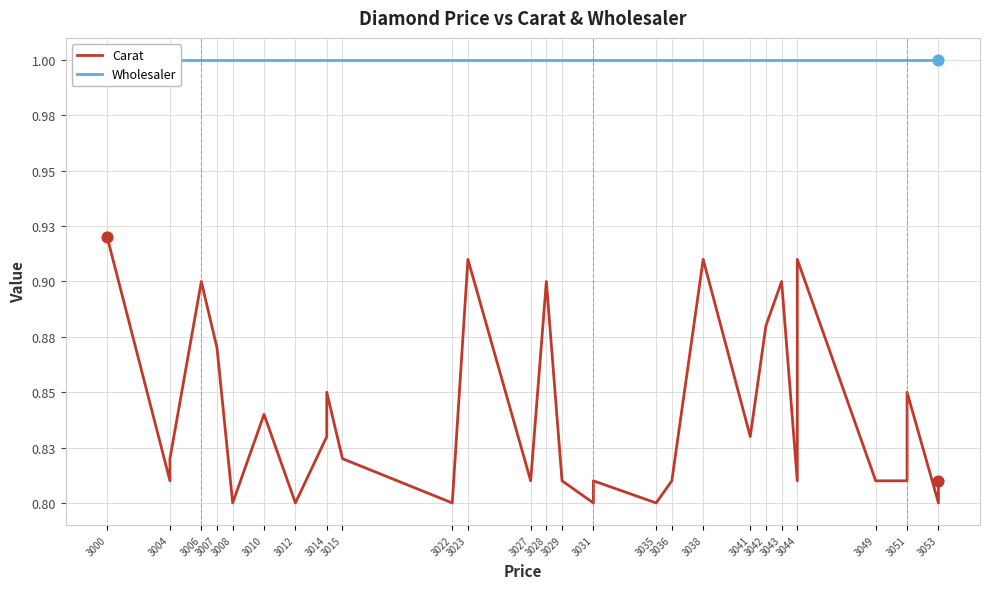

Which series has the largest Y range (max minus min)?

Carat